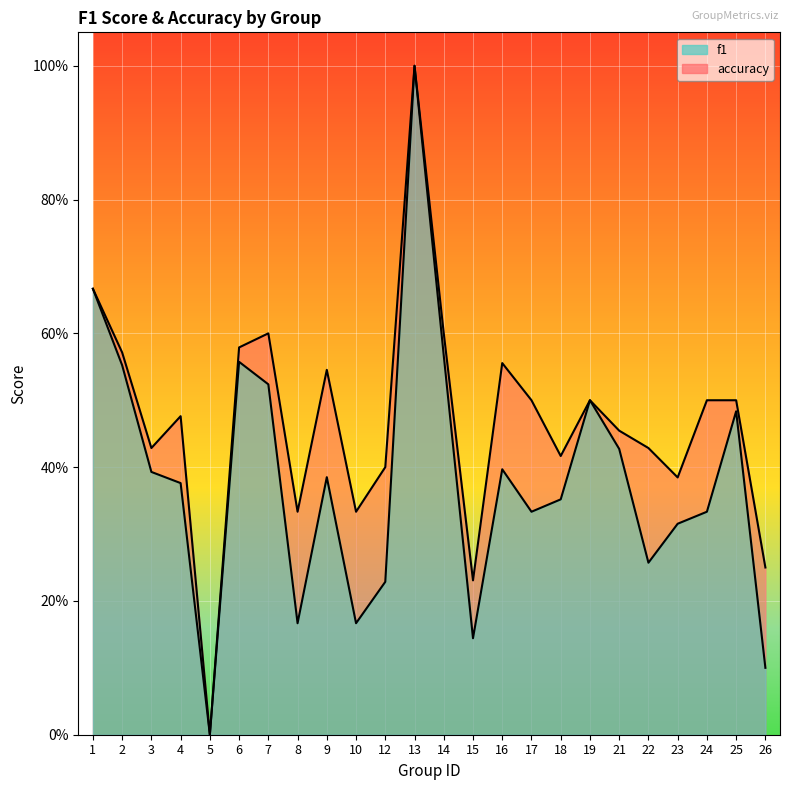

Which has a higher value, 24 or 25?

25